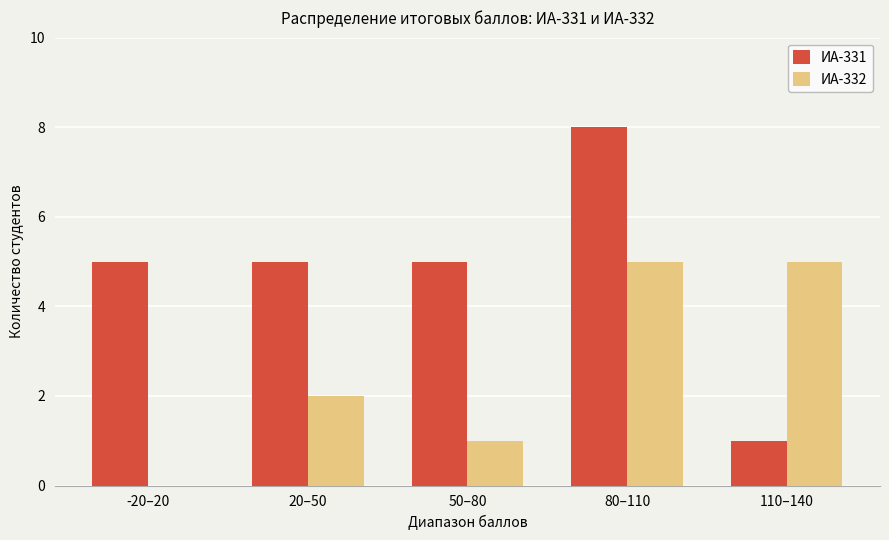

Count the number of data series in this chart.

2